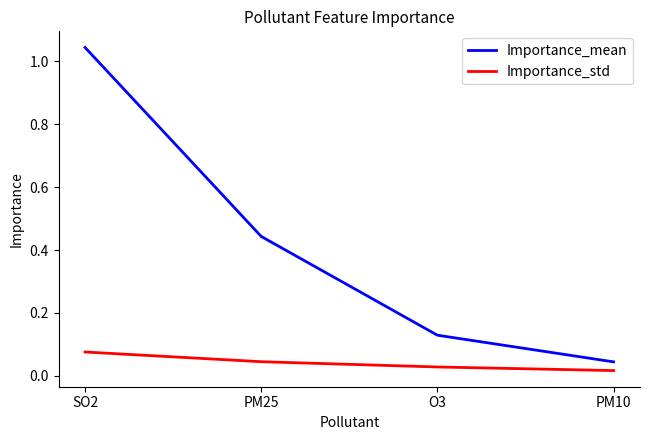

Which series changed the most between SO2 and O3?

Importance_mean